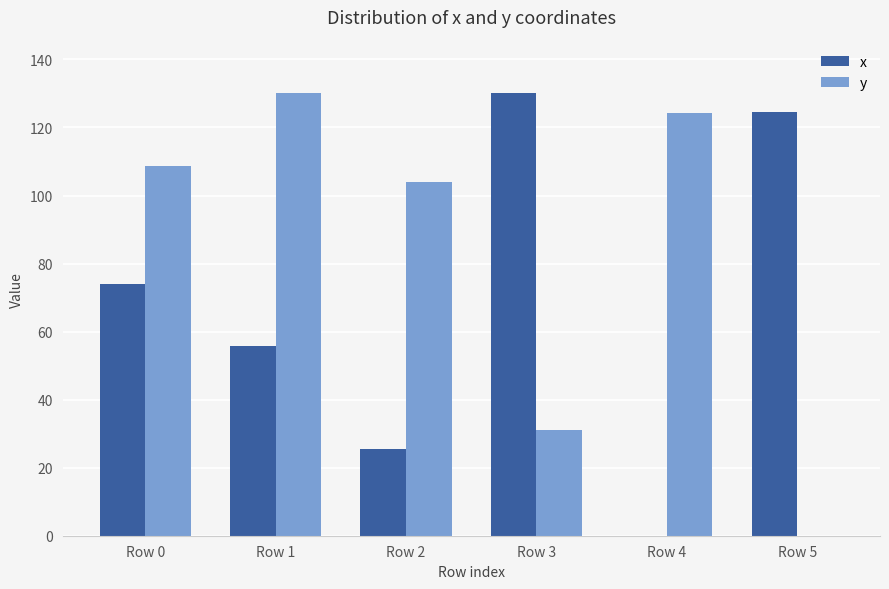

The value of y at Row 5 is -68.3. True or false?

False